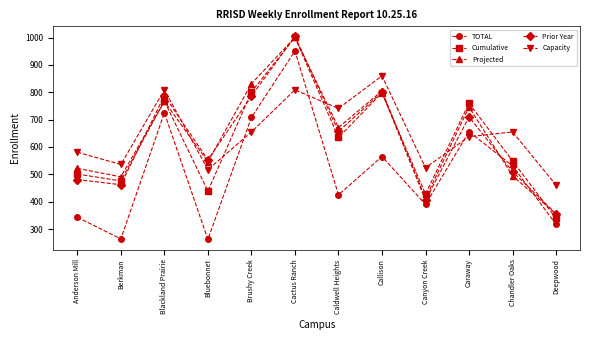

Count the number of data series in this chart.

5